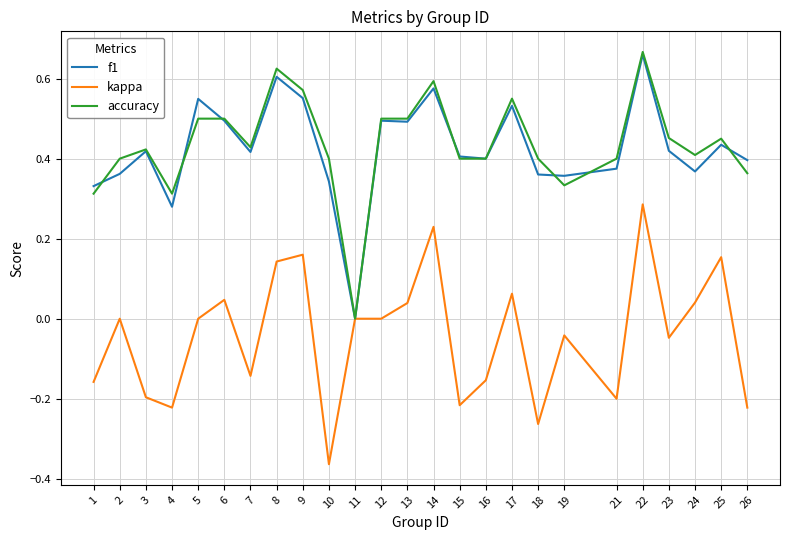

The value of f1 at 26 is 0.6. True or false?

False